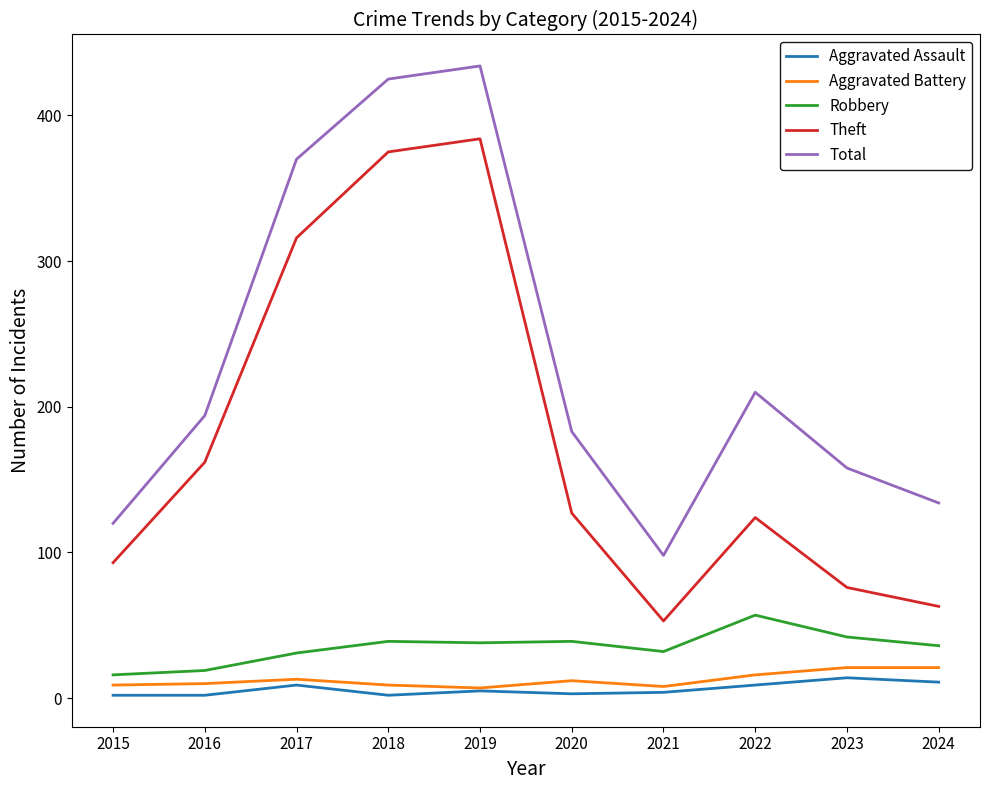

True or false: Aggravated Battery and Theft cross at least once.

False